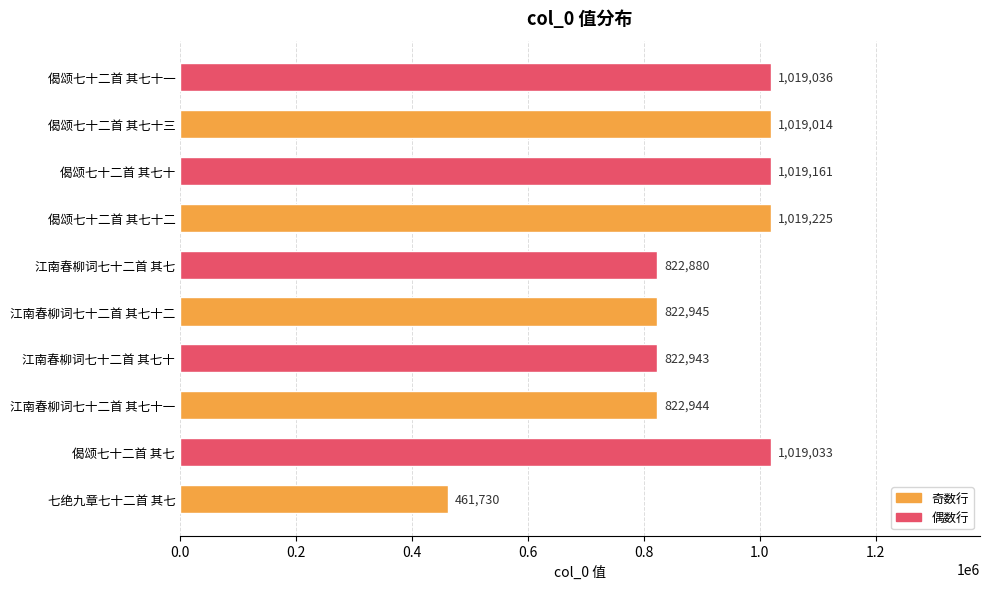

Where is the data nearest to the value 740477?

江南春柳词七十二首 其七